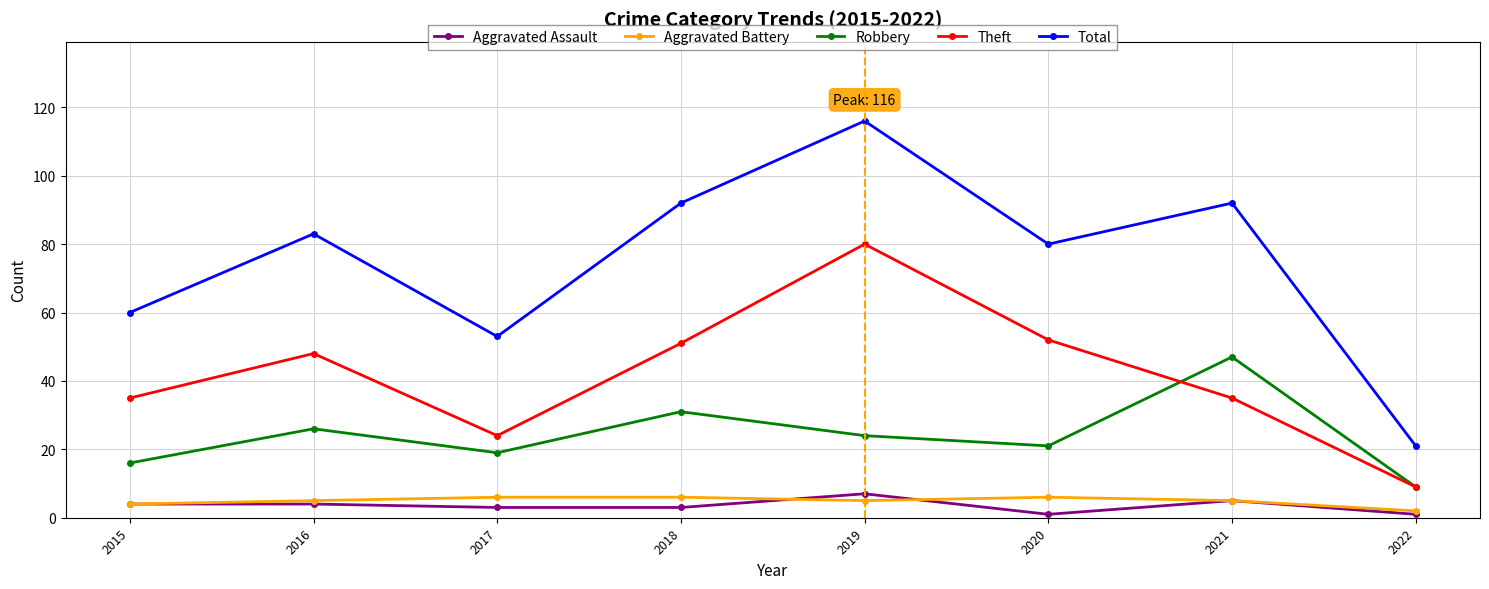

At 2019, list the series in order from largest to smallest.

Total, Theft, Robbery, Aggravated Assault, Aggravated Battery